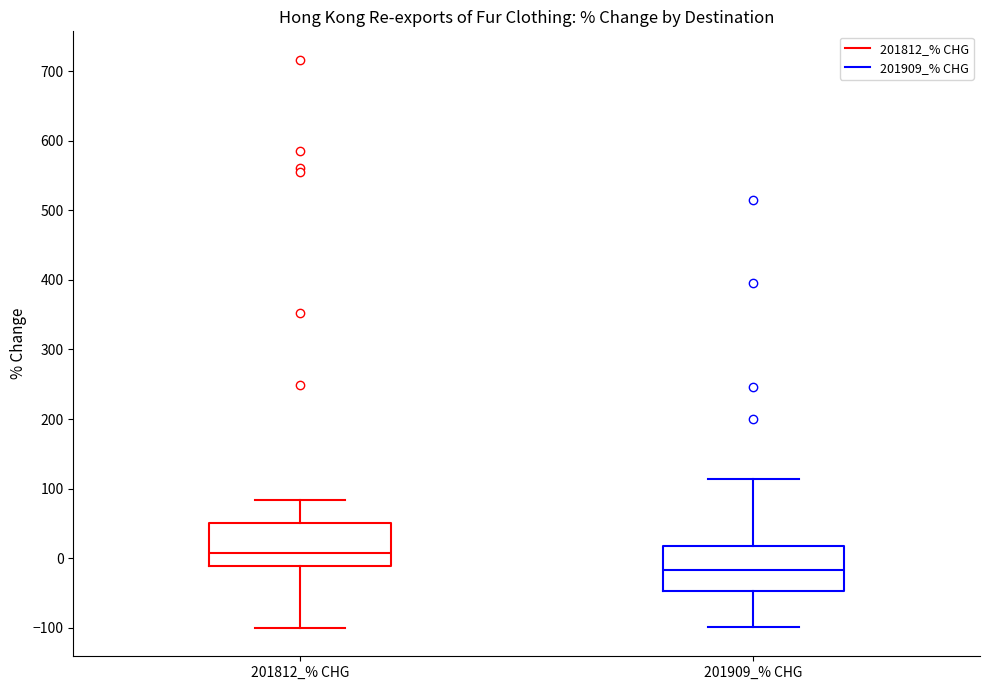

Reading left to right, read every box against the y-axis: the position of its median line, the range the box covers, and the ends of its whiskers. The values are not printed on the chart, so give them approximately, as read against the axis.

201812_% CHG: median 10, box -10 to 50, whiskers -100 to 80
201909_% CHG: median -20, box -50 to 20, whiskers -100 to 110